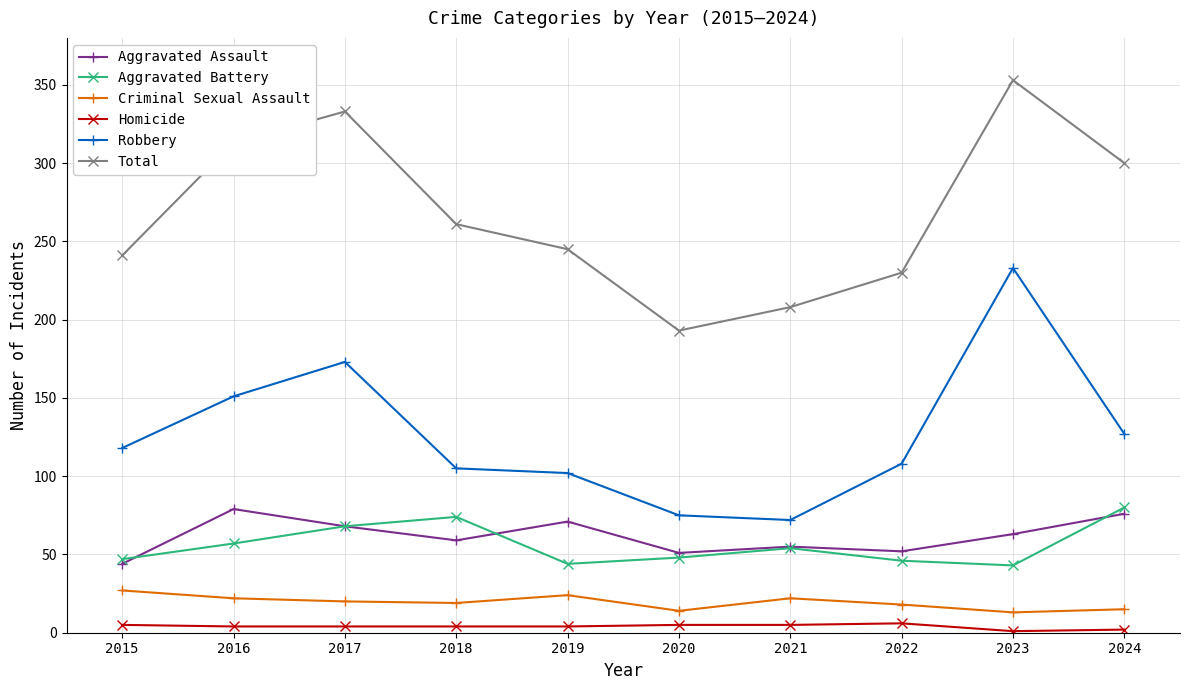

True or false: Criminal Sexual Assault and Robbery cross at least once.

False